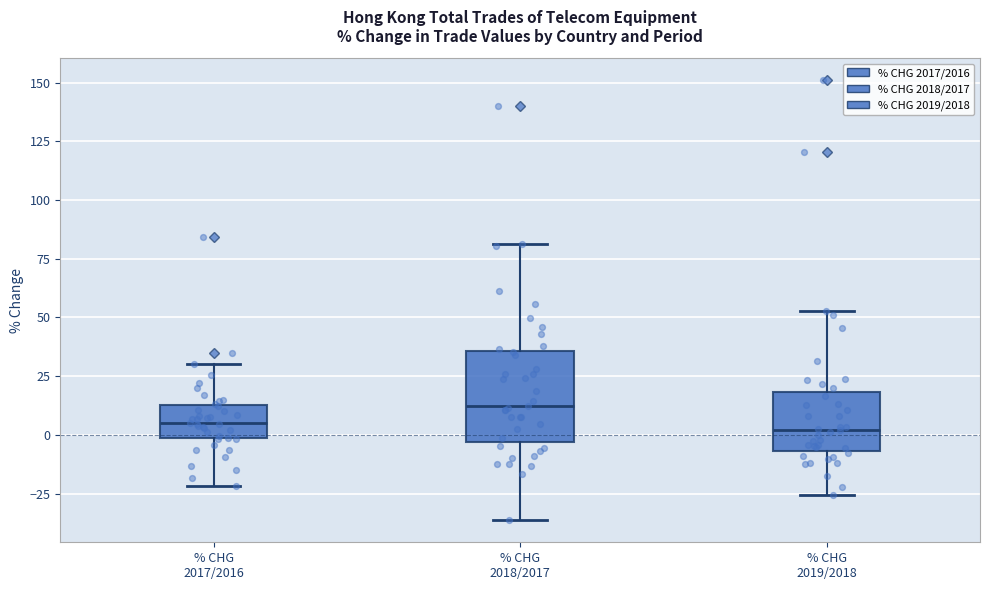

Where is the upper edge of the box for % CHG 2018/2017 on the y-axis? The values are not printed on the chart, so give them approximately, as read against the axis.

35